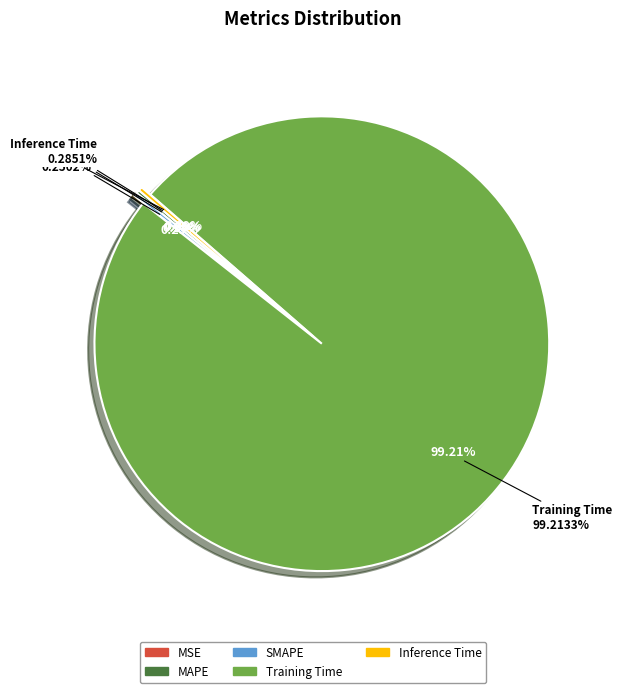

Is it true that Training Time is 99% of the pie?

True